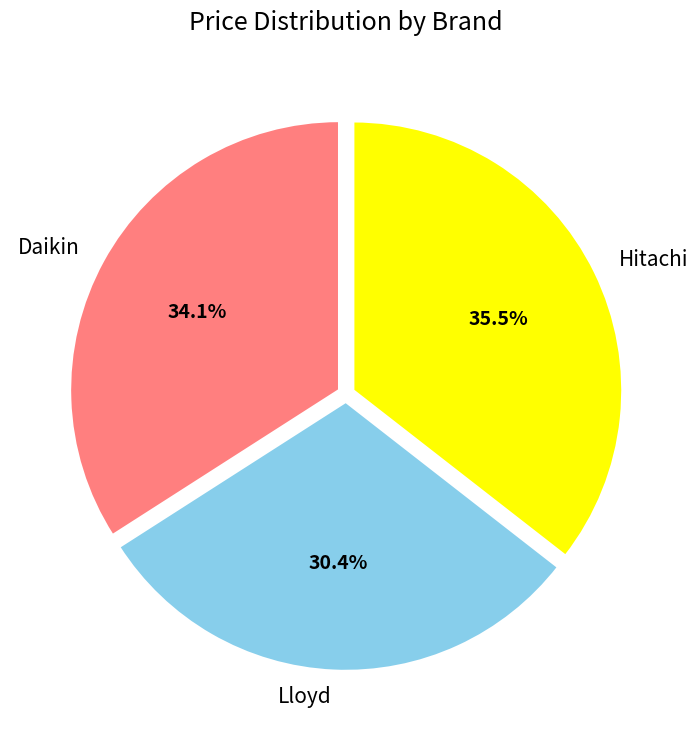

To the nearest percent, what portion does Lloyd represent?

30%